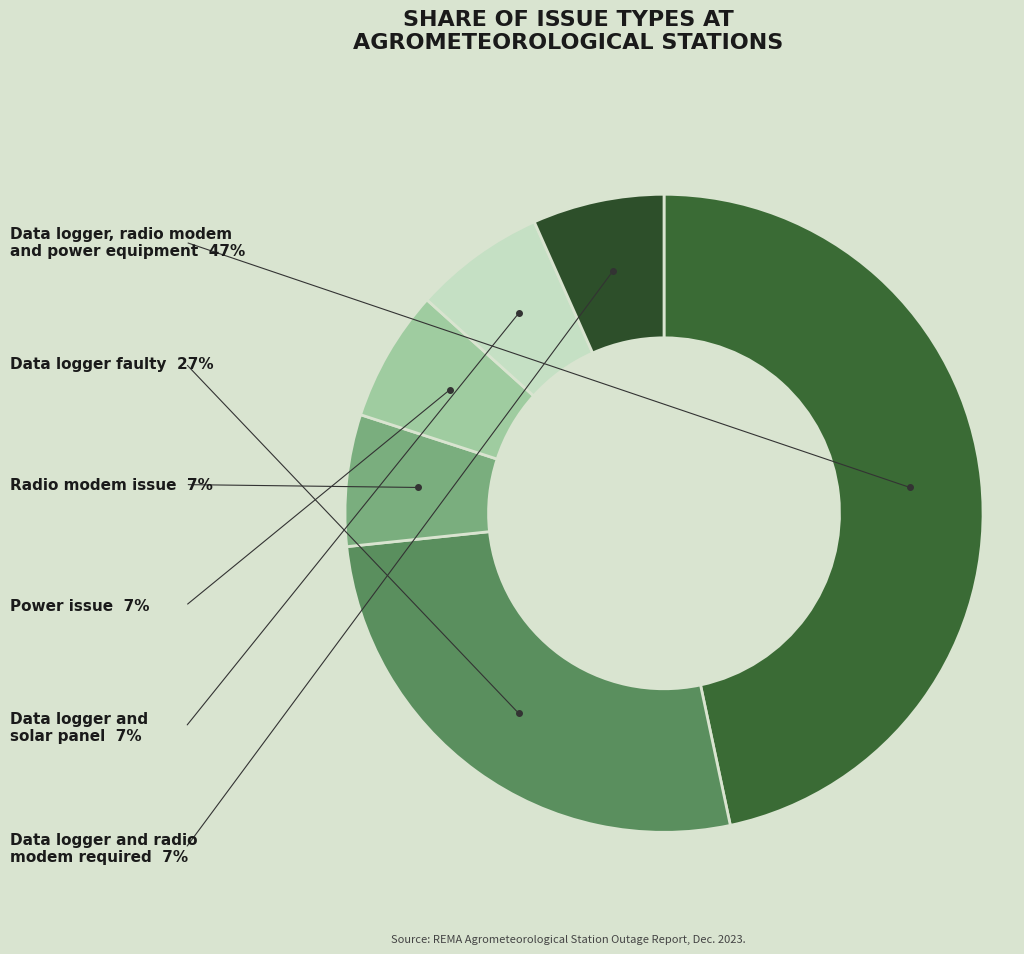

Is there any slice that represents more than half of the pie?

No